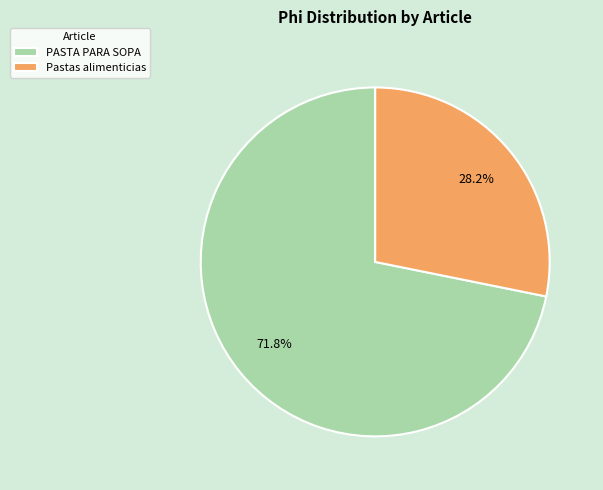

How many segments does this pie chart have?

2